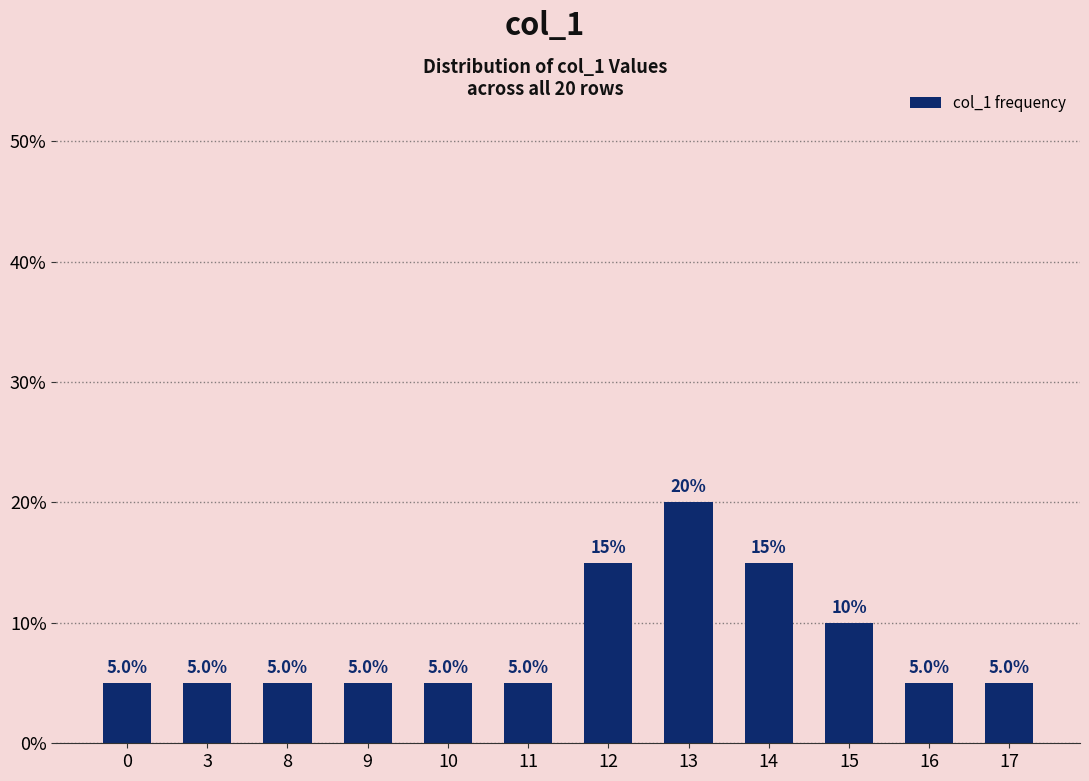

What is the value of the 3rd bar from the left?

5